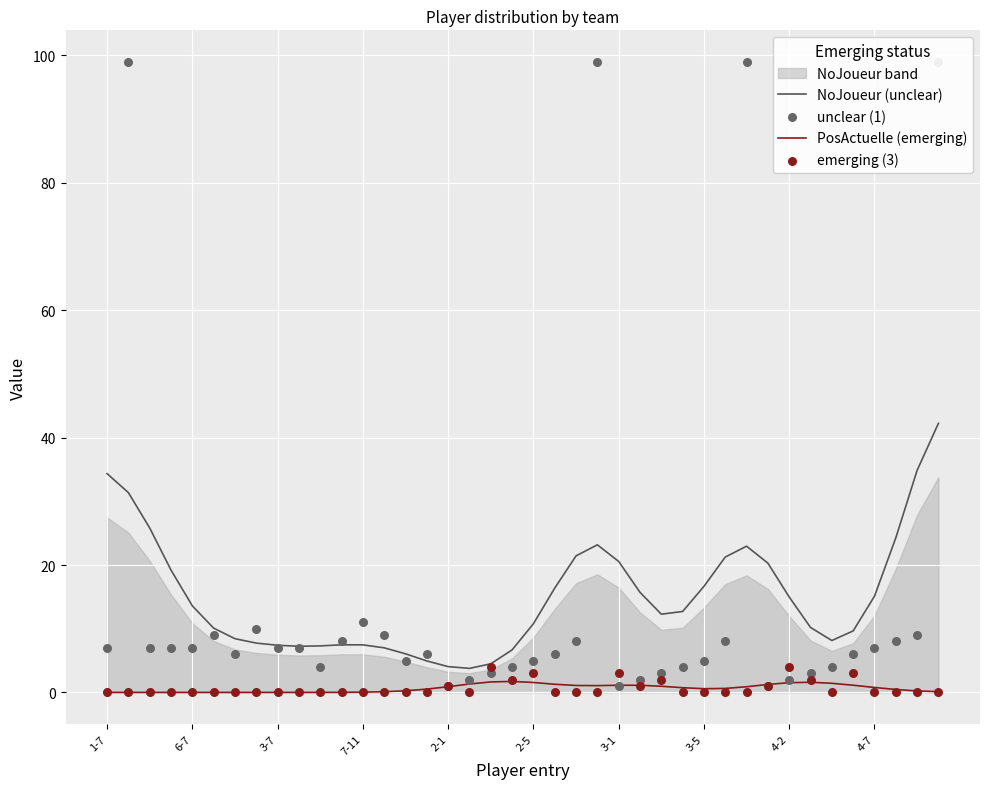

At which category is the sum across all series the highest?

39